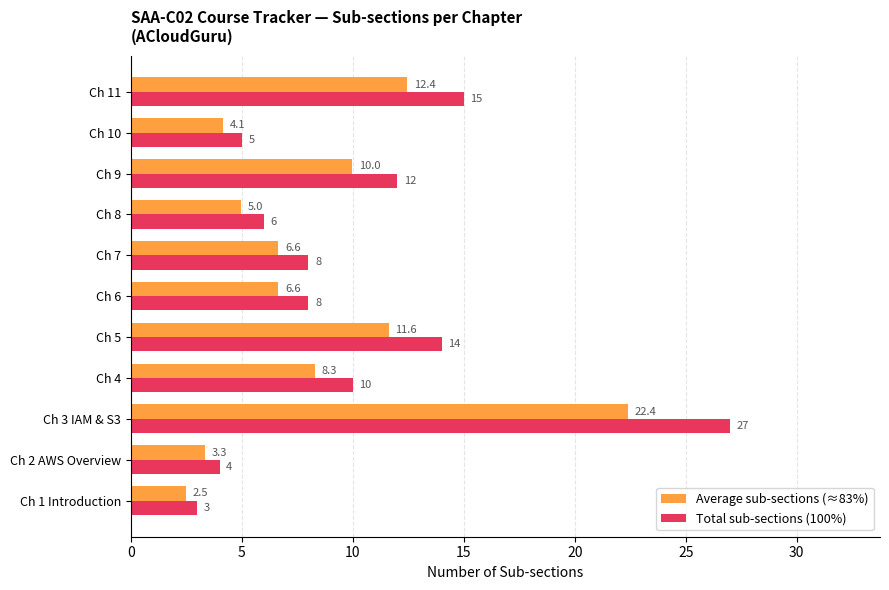

Is the value of Average sub-sections (≈83%) at Ch 8 greater than the value of Total sub-sections (100%) at Ch 9?

No